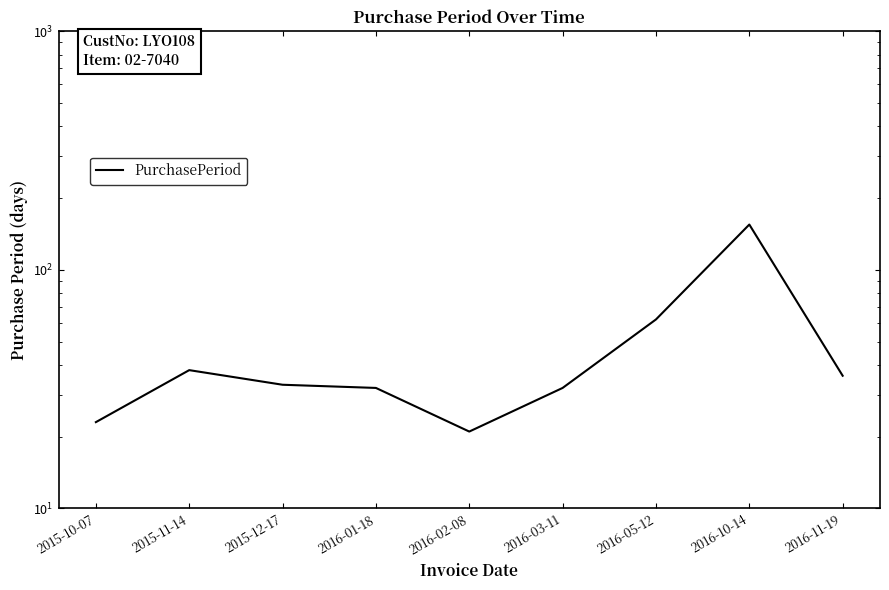

Where is the first local maximum?

2015-11-14